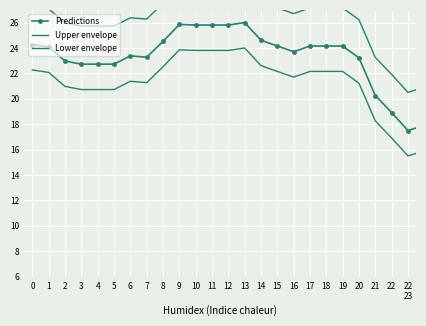

True or false: Upper envelope has more than 2 interior local peaks.

True